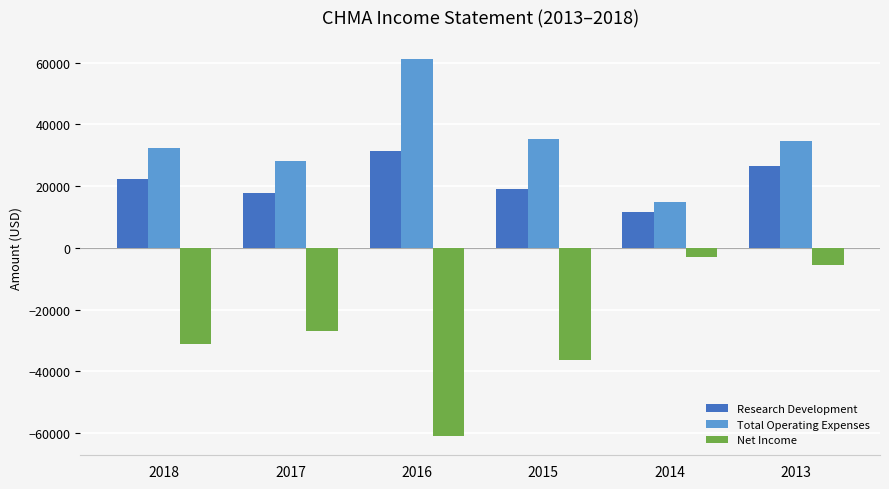

Does the chart contain stacked bars?

No